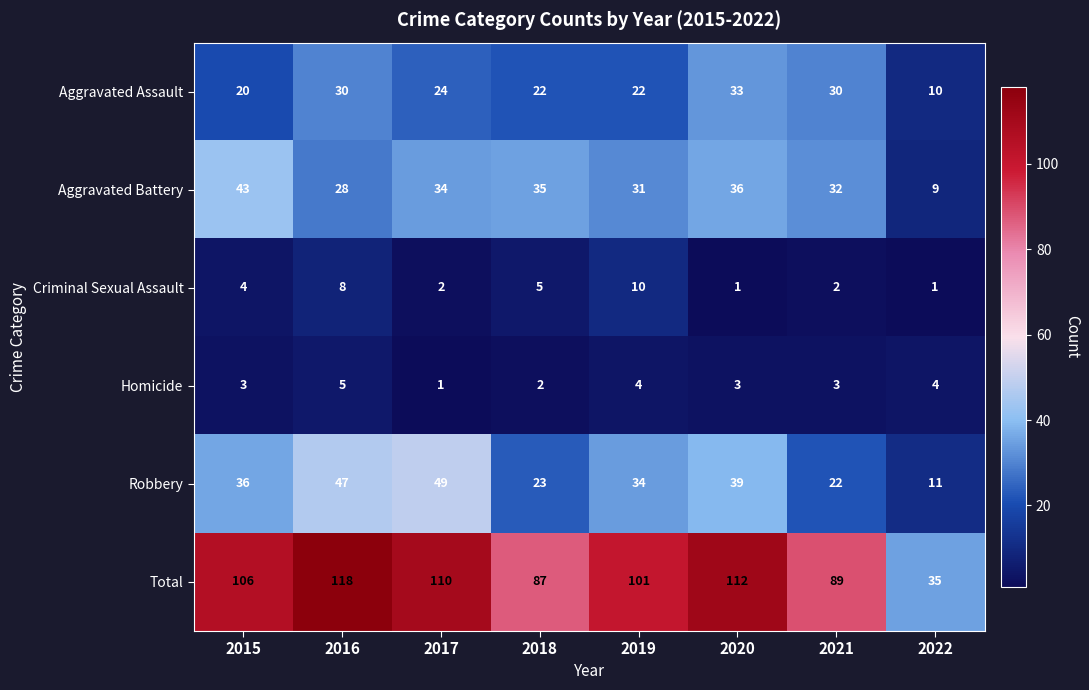

What is the spread (max minus min) of values at 2020?

111